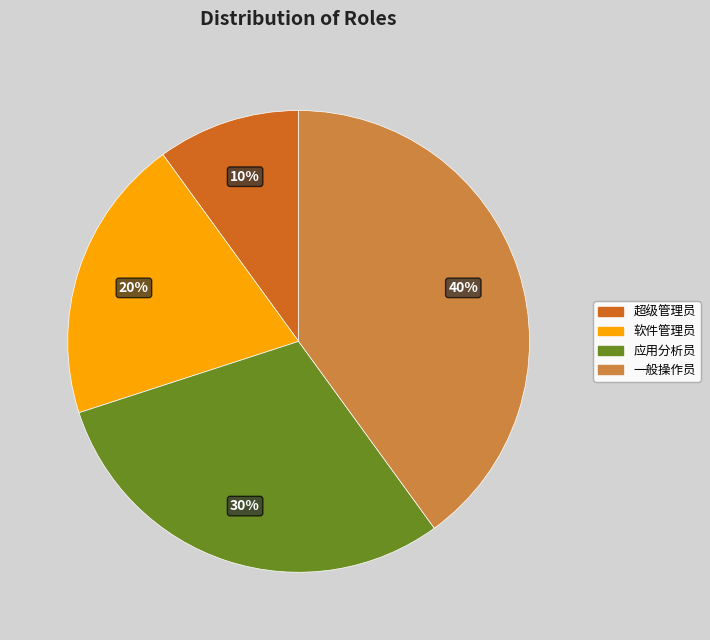

Is the sum of 应用分析员 and 超级管理员 greater than half?

No